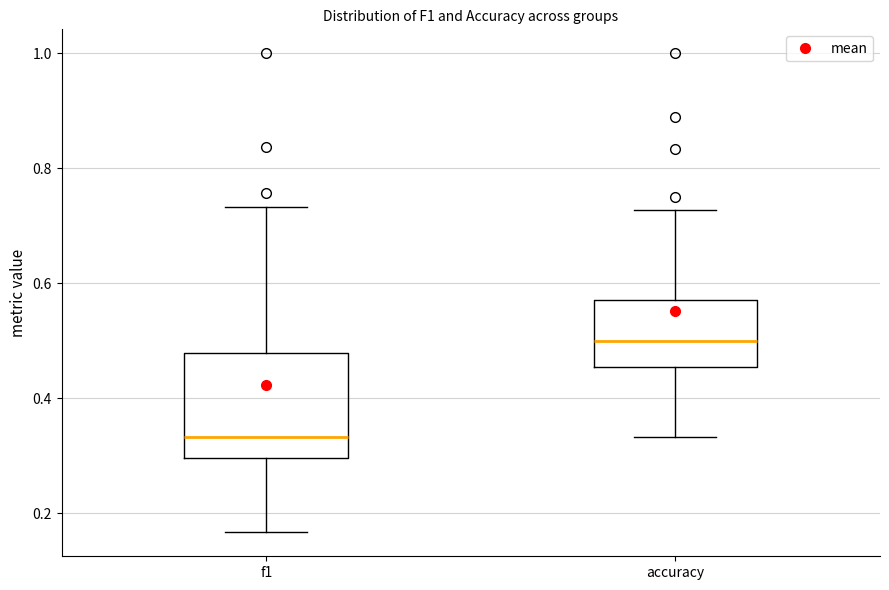

Reading left to right, read every box against the y-axis: the position of its median line, the range the box covers, and the ends of its whiskers. The values are not printed on the chart, so give them approximately, as read against the axis.

f1: median 0.34, box 0.30 to 0.48, whiskers 0.16 to 0.74
accuracy: median 0.50, box 0.46 to 0.58, whiskers 0.34 to 0.72